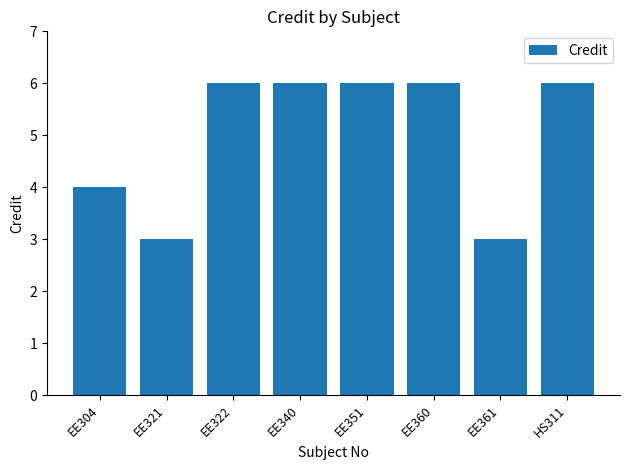

What is the ratio of the value at HS311 to the value at EE322?

1.0